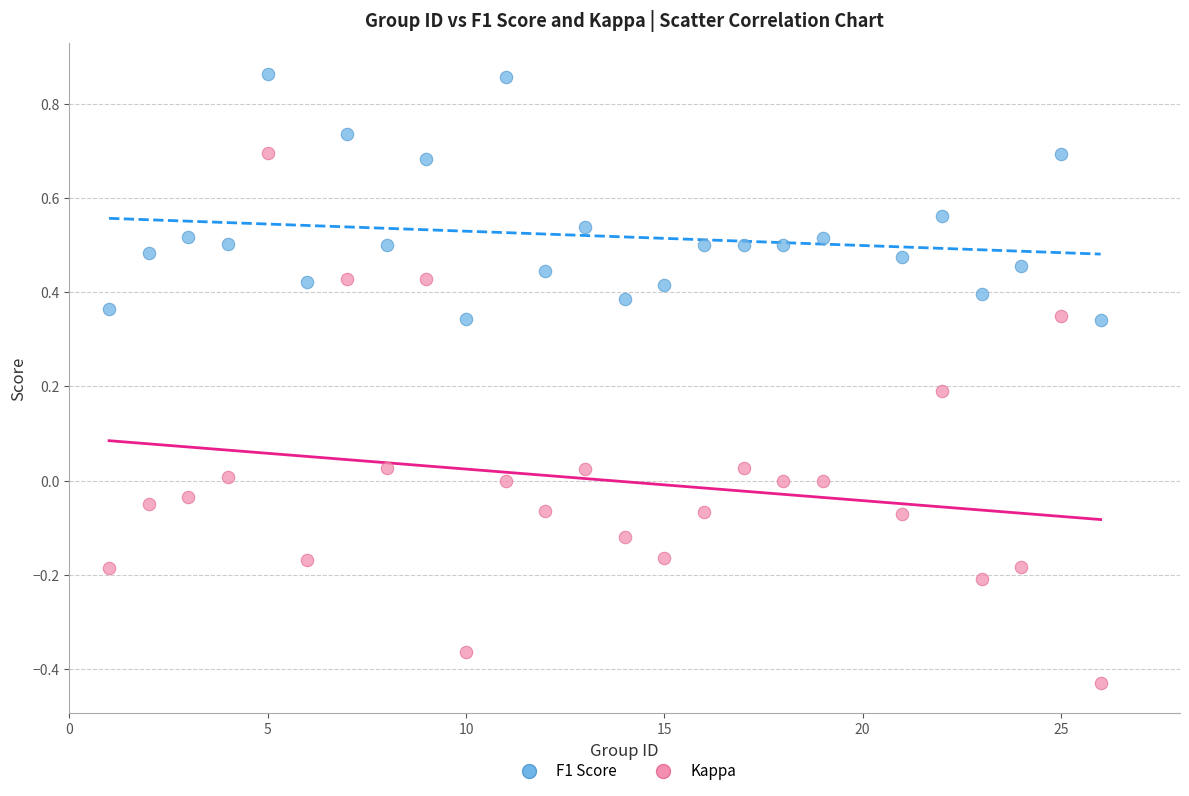

What is the X range (max minus min) for the scatter plot?

25.0